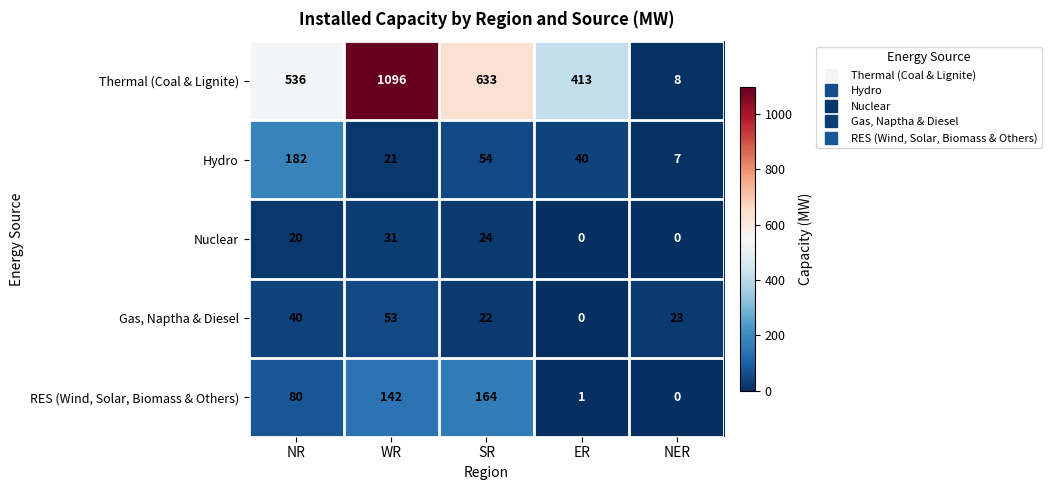

Is the value of RES (Wind, Solar, Biomass & Others) at NER greater than the value of Gas, Naptha & Diesel at WR?

No